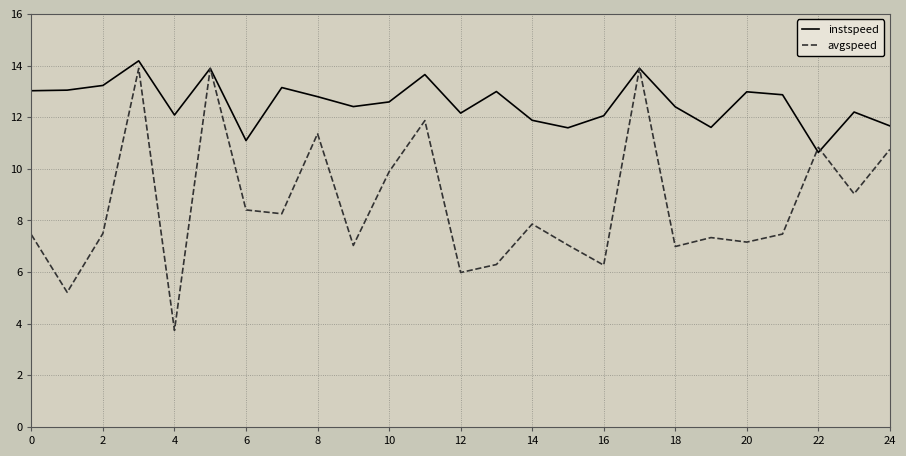

List the series in order of their overall mean, highest first.

instspeed, avgspeed